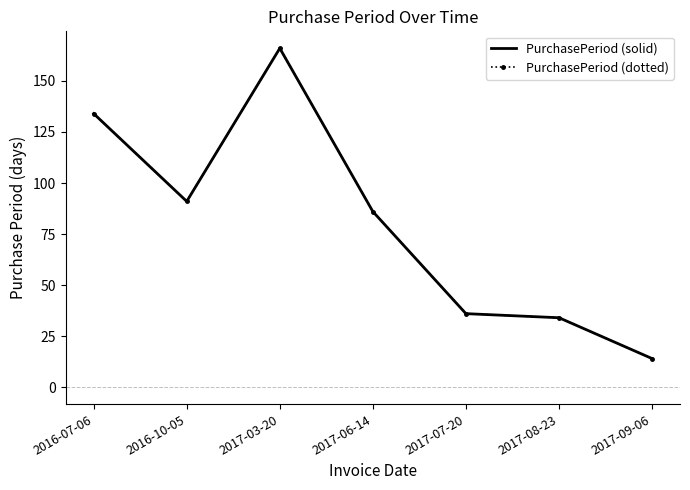

What is the label of the 4th point from the right?

2017-06-14